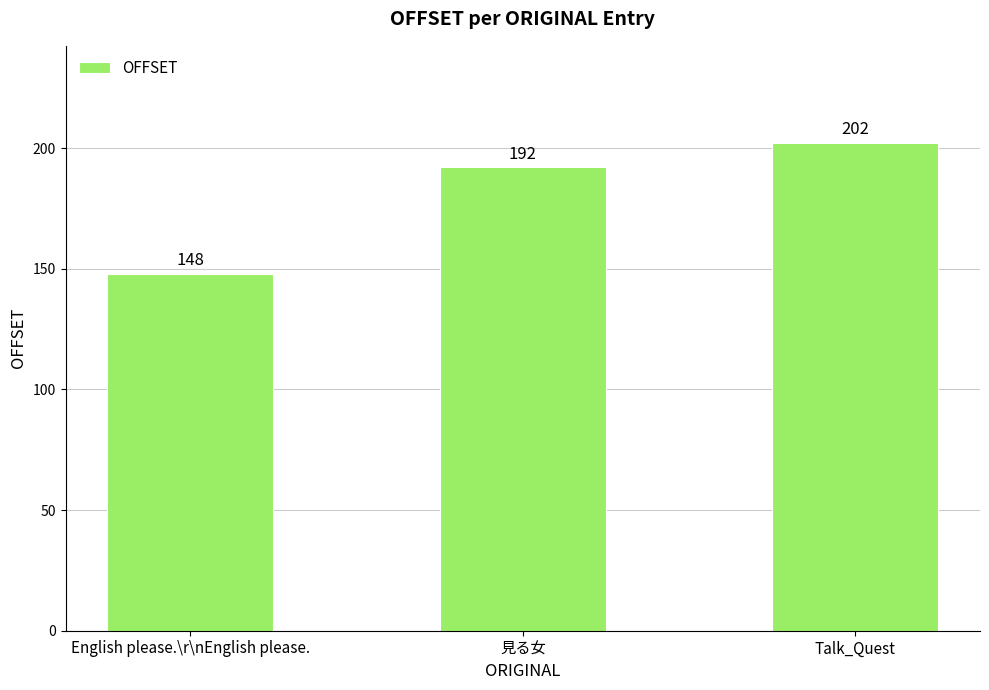

How many bars are there in total?

3